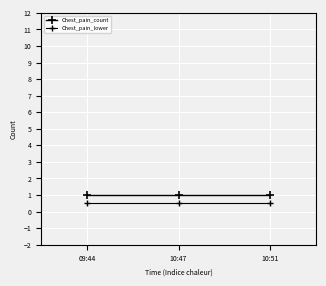

Is this an area chart (filled region under the line)?

No